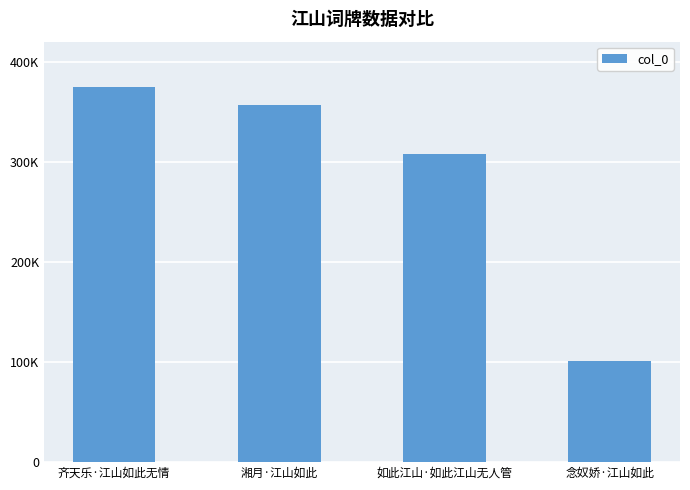

What is the difference between the maximum and minimum values?

273192